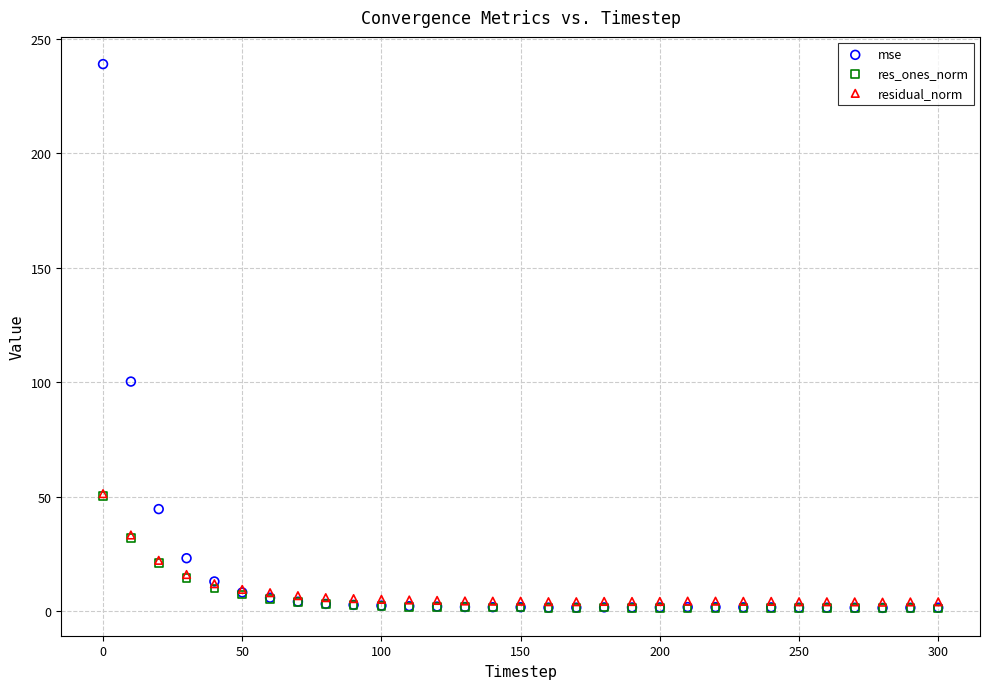

In the mse series, what Y value is closest to 120?

100.2